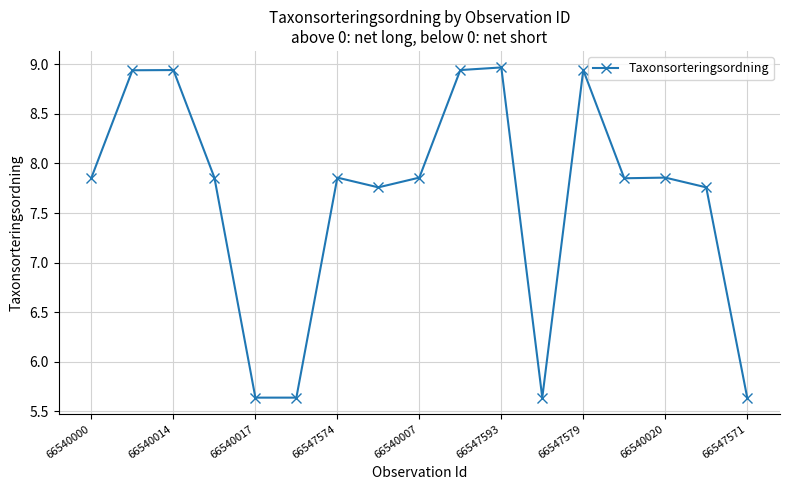

What is the difference between the maximum and second lowest values?

3.3